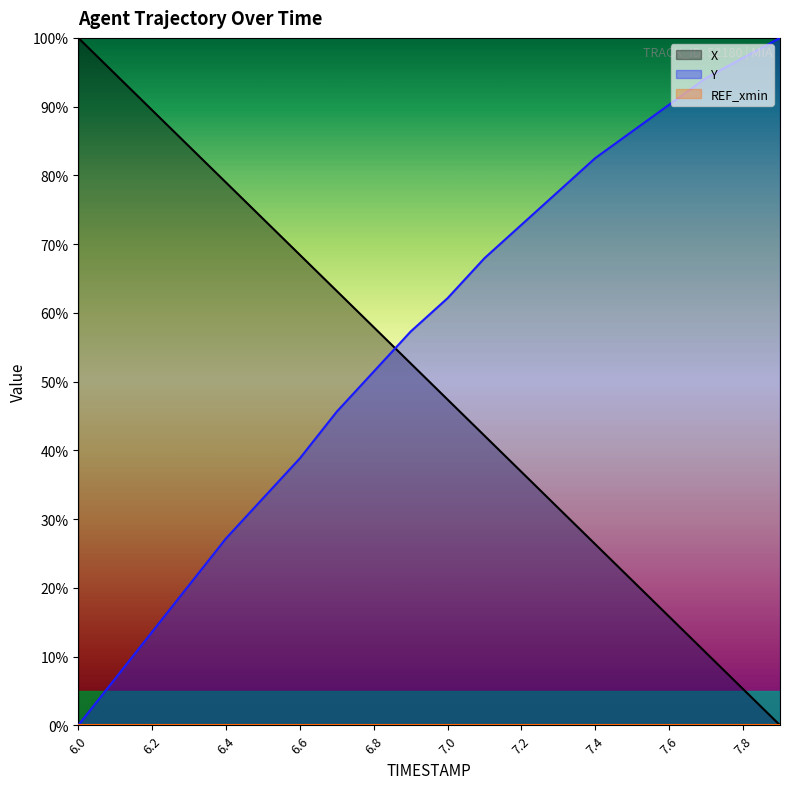

Rank the series by their average value, from highest to lowest.

Y, X